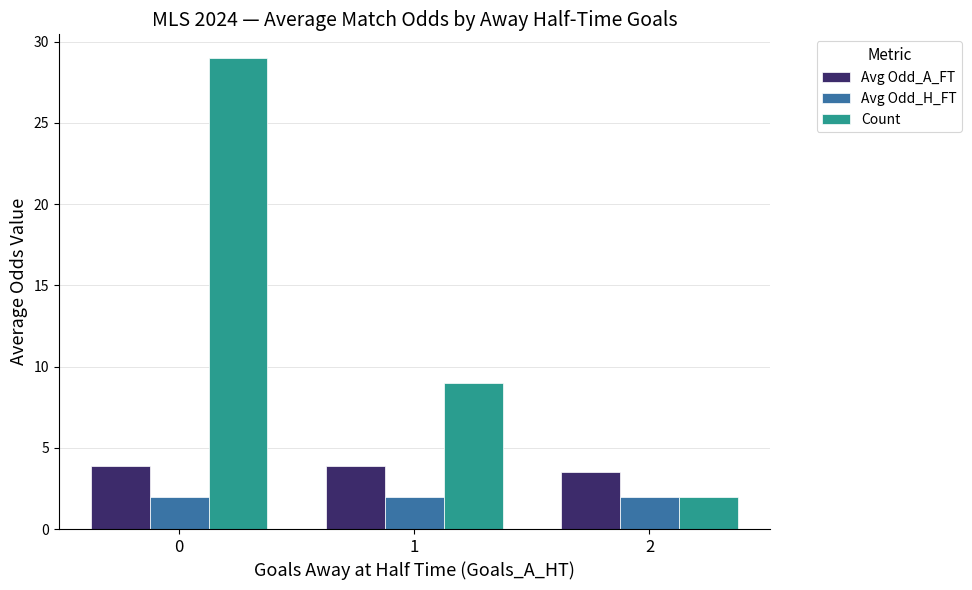

What is the total value across all series at 0?

34.8